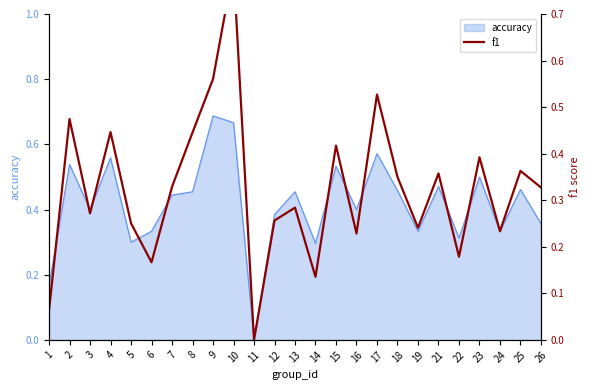

Is it true that accuracy equals 0.5 at 22?

False